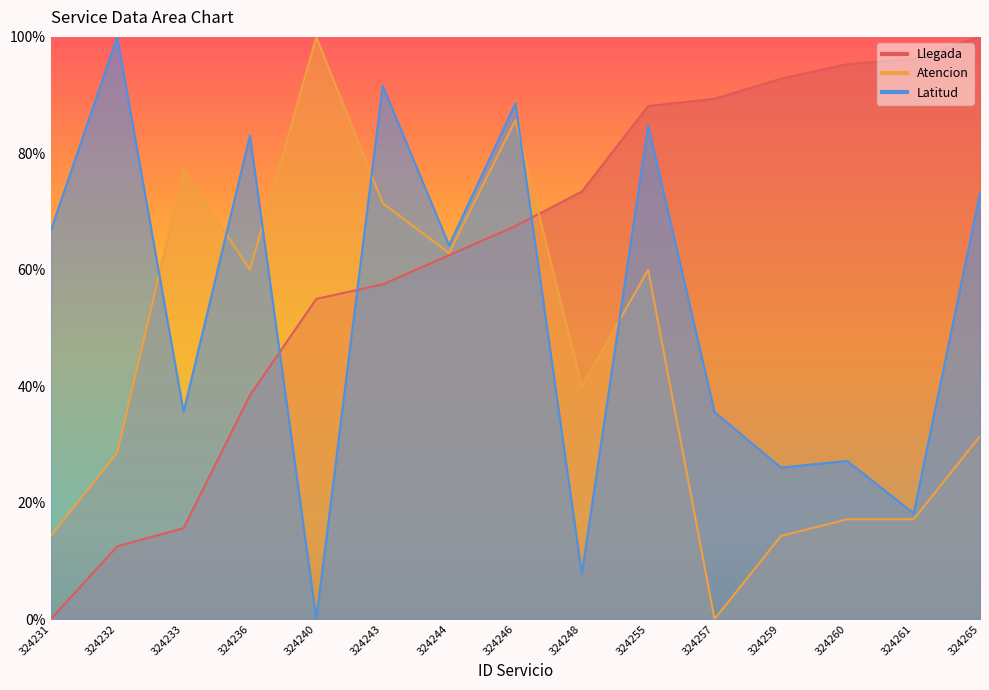

Reading left to right, what are all the values shown in this chart?

Llegada: 0.0	0.1	0.2	0.4	0.6	0.6	0.6	0.7	0.7	0.9	0.9	0.9	1.0	1.0	1.0
Atencion: 0.1	0.3	0.8	0.6	1.0	0.7	0.6	0.9	0.4	0.6	0.0	0.1	0.2	0.2	0.3
Latitud: 0.7	1.0	0.4	0.8	0.0	0.9	0.6	0.9	0.1	0.8	0.4	0.3	0.3	0.2	0.7